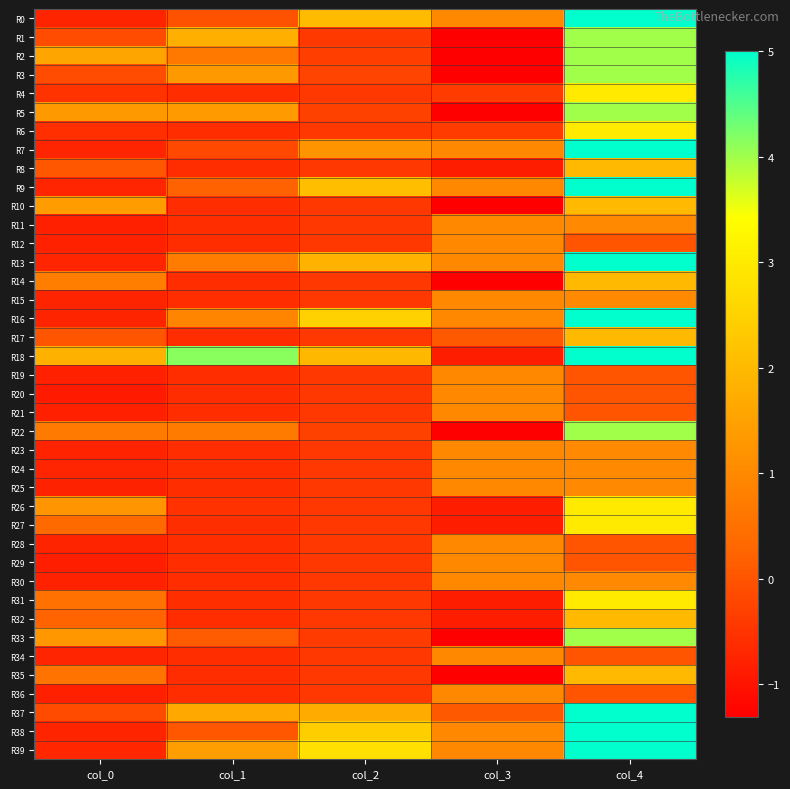

Reading right to left, list all the values displayed in this chart.

R0: col_4=5.0	col_3=1.0	col_2=2.0	col_1=-0.0	col_0=-0.7
R1: col_4=4.0	col_3=-1.3	col_2=-0.4	col_1=1.8	col_0=-0.1
R2: col_4=4.0	col_3=-1.3	col_2=-0.3	col_1=0.6	col_0=1.6
R3: col_4=4.0	col_3=-1.3	col_2=-0.3	col_1=1.3	col_0=-0.1
R4: col_4=3.0	col_3=-0.4	col_2=-0.5	col_1=-0.6	col_0=-0.5
R5: col_4=4.0	col_3=-1.3	col_2=-0.3	col_1=1.3	col_0=1.3
R6: col_4=3.0	col_3=-0.4	col_2=-0.5	col_1=-0.6	col_0=-0.6
R7: col_4=5.0	col_3=1.0	col_2=1.2	col_1=-0.2	col_0=-0.7
R8: col_4=2.0	col_3=-0.9	col_2=-0.5	col_1=-0.6	col_0=0.1
R9: col_4=5.0	col_3=1.0	col_2=2.1	col_1=0.2	col_0=-0.7
R10: col_4=2.0	col_3=-1.3	col_2=-0.5	col_1=-0.6	col_0=1.4
R11: col_4=1.0	col_3=1.0	col_2=-0.5	col_1=-0.6	col_0=-0.8
R12: col_4=0.0	col_3=1.0	col_2=-0.5	col_1=-0.6	col_0=-0.8
R13: col_4=5.0	col_3=1.0	col_2=1.8	col_1=0.7	col_0=-0.7
R14: col_4=2.0	col_3=-1.3	col_2=-0.5	col_1=-0.6	col_0=0.8
R15: col_4=1.0	col_3=1.0	col_2=-0.5	col_1=-0.6	col_0=-0.7
R16: col_4=5.0	col_3=1.0	col_2=2.5	col_1=0.9	col_0=-0.7
R17: col_4=2.0	col_3=0.1	col_2=-0.5	col_1=-0.6	col_0=0.0
R18: col_4=5.0	col_3=-0.9	col_2=2.0	col_1=4.1	col_0=1.8
R19: col_4=0.0	col_3=1.0	col_2=-0.5	col_1=-0.6	col_0=-0.8
R20: col_4=0.0	col_3=1.0	col_2=-0.5	col_1=-0.6	col_0=-0.9
R21: col_4=0.0	col_3=1.0	col_2=-0.5	col_1=-0.6	col_0=-0.8
R22: col_4=4.0	col_3=-1.3	col_2=-0.3	col_1=0.7	col_0=0.7
R23: col_4=1.0	col_3=1.0	col_2=-0.5	col_1=-0.6	col_0=-0.8
R24: col_4=1.0	col_3=1.0	col_2=-0.5	col_1=-0.6	col_0=-0.7
R25: col_4=1.0	col_3=1.0	col_2=-0.5	col_1=-0.6	col_0=-0.8
R26: col_4=3.0	col_3=-0.9	col_2=-0.4	col_1=-0.5	col_0=1.2
R27: col_4=3.0	col_3=-0.9	col_2=-0.4	col_1=-0.6	col_0=0.4
R28: col_4=0.0	col_3=1.0	col_2=-0.5	col_1=-0.6	col_0=-0.7
R29: col_4=0.0	col_3=1.0	col_2=-0.5	col_1=-0.6	col_0=-0.8
R30: col_4=1.0	col_3=1.0	col_2=-0.5	col_1=-0.6	col_0=-0.8
R31: col_4=3.0	col_3=-0.9	col_2=-0.4	col_1=-0.6	col_0=0.5
R32: col_4=2.0	col_3=-0.9	col_2=-0.5	col_1=-0.6	col_0=0.3
R33: col_4=4.0	col_3=-1.3	col_2=-0.4	col_1=0.1	col_0=1.3
R34: col_4=0.0	col_3=1.0	col_2=-0.5	col_1=-0.6	col_0=-0.7
R35: col_4=2.0	col_3=-1.3	col_2=-0.5	col_1=-0.6	col_0=0.5
R36: col_4=0.0	col_3=1.0	col_2=-0.5	col_1=-0.6	col_0=-0.8
R37: col_4=5.0	col_3=0.1	col_2=1.7	col_1=1.7	col_0=-0.1
R38: col_4=5.0	col_3=1.0	col_2=2.4	col_1=0.1	col_0=-0.7
R39: col_4=5.0	col_3=1.0	col_2=2.8	col_1=1.4	col_0=-0.7